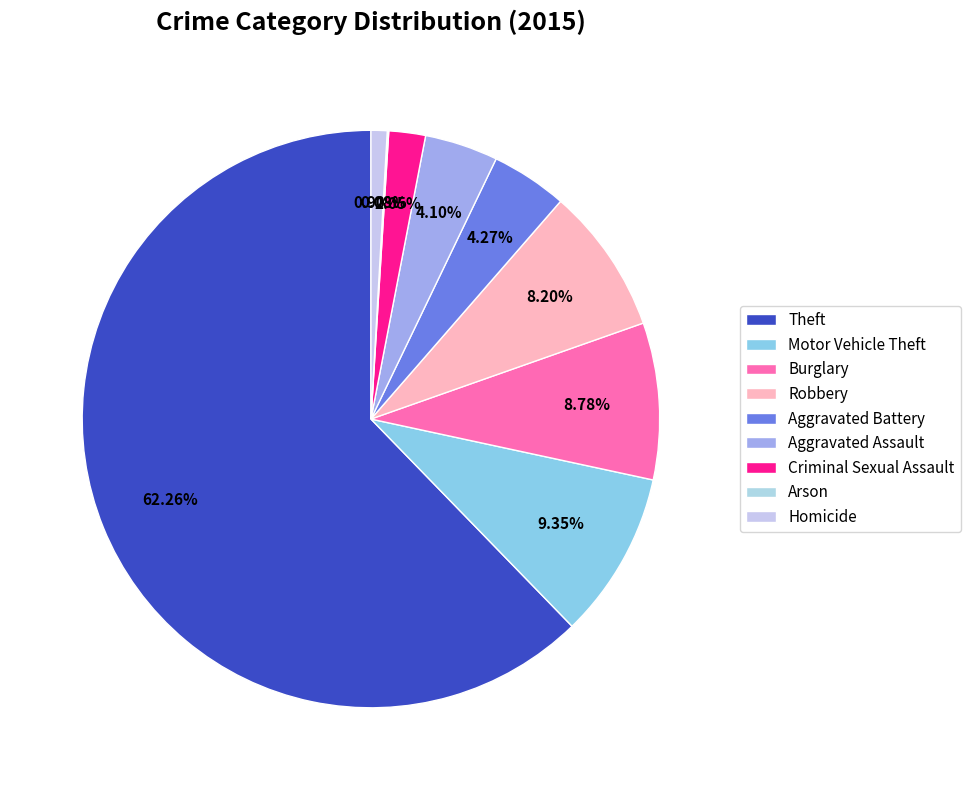

To the nearest percent, what is the average slice percentage?

11%